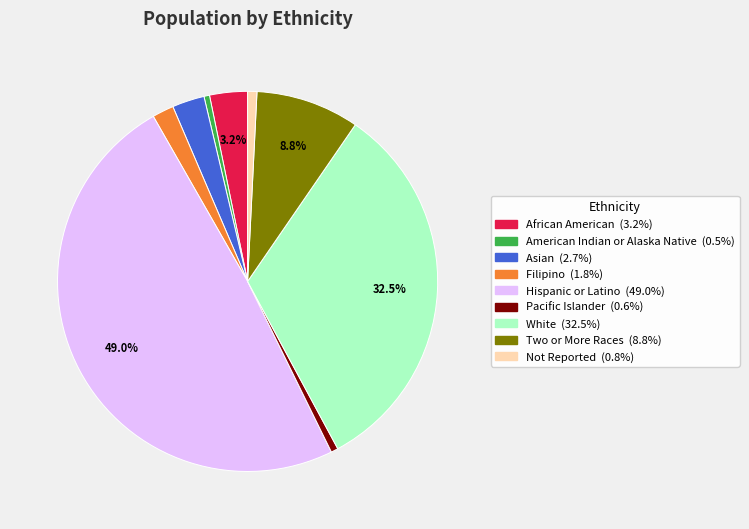

The Filipino slice represents 2% of the pie. True or false?

True